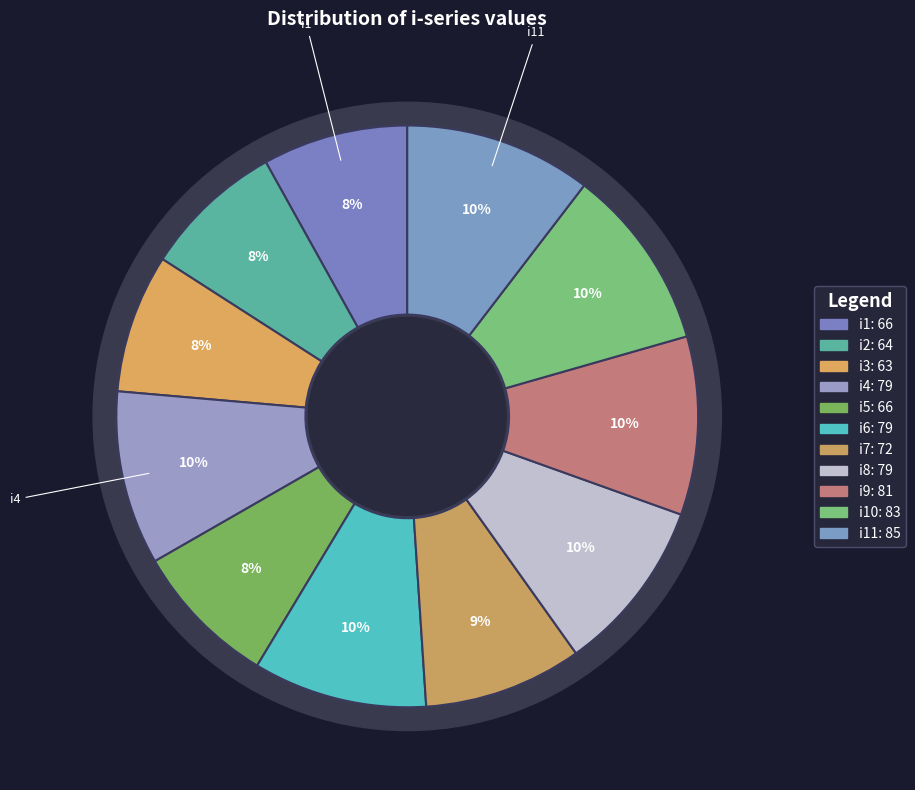

Between i5 and i4, which is larger?

i4